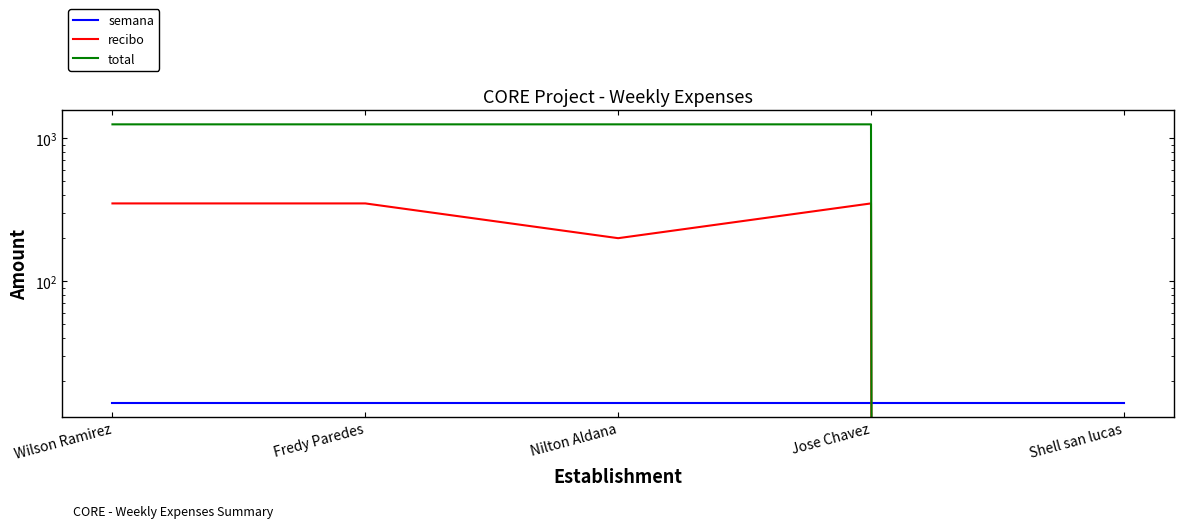

How many lines are shown in the chart?

3